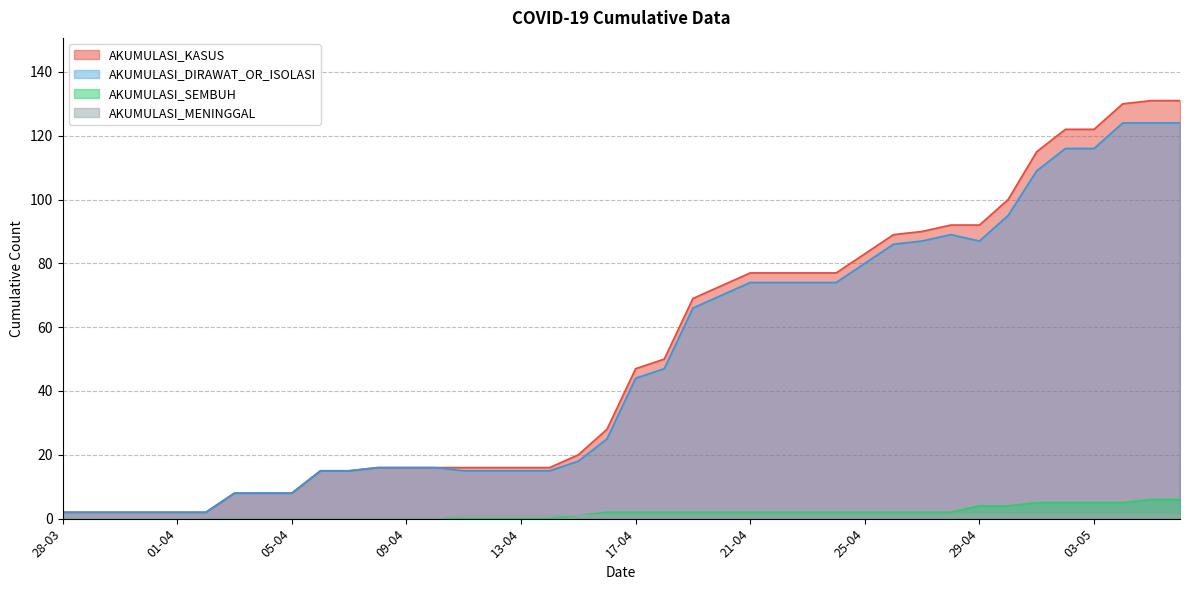

Does the chart display data point markers on the line(s)?

No